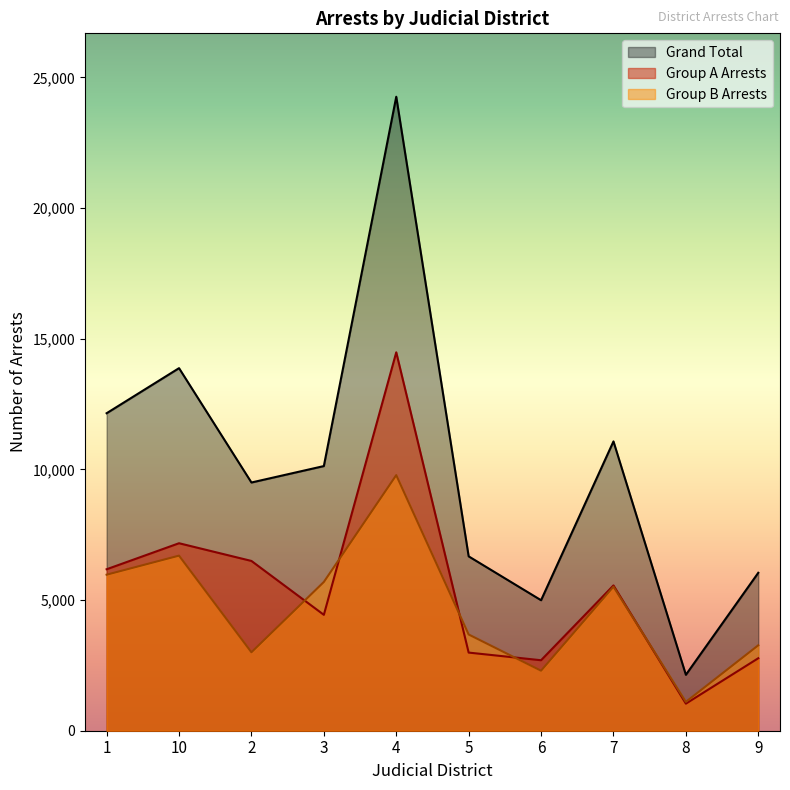

What is the spread (max minus min) of values at 1?

6179